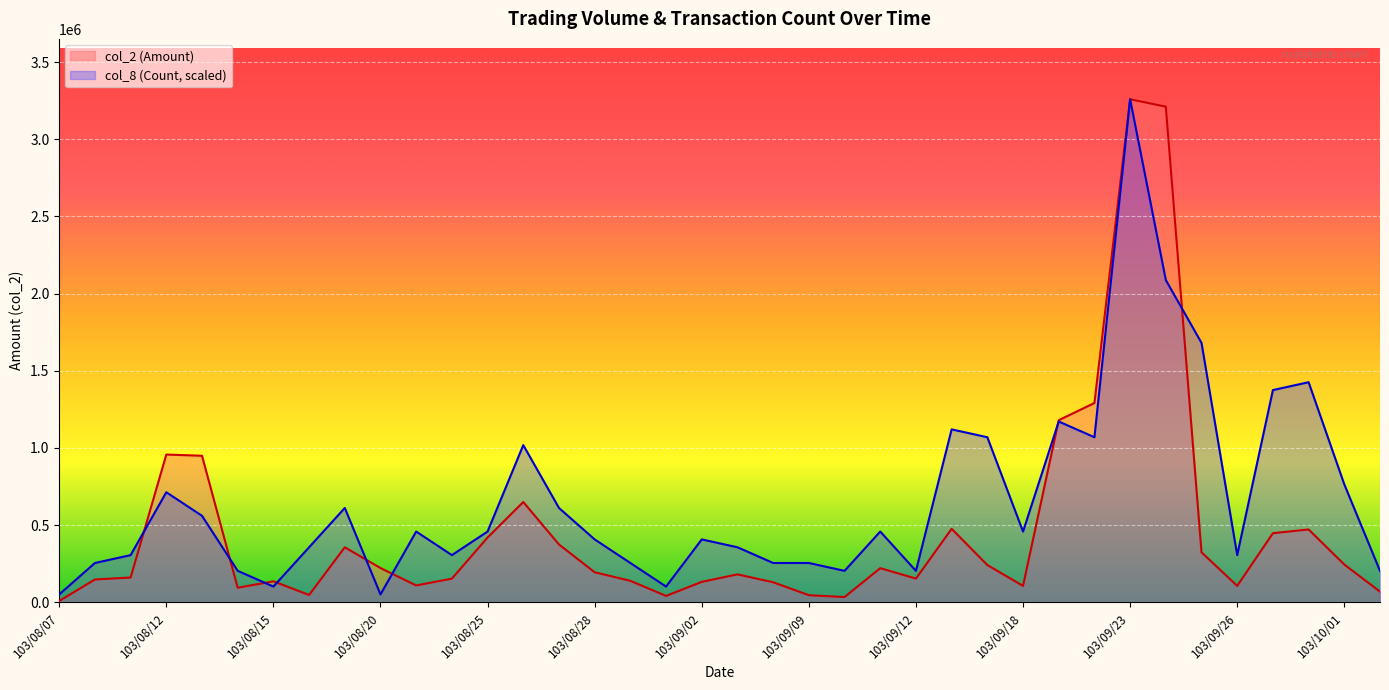

Which series has the largest range (max minus min)?

col_2 (Amount)